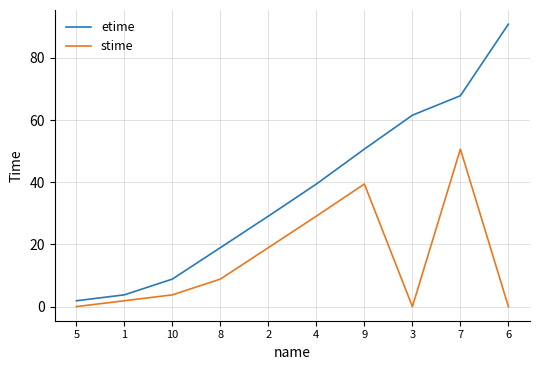

Rank the series by their maximum value, from highest to lowest.

etime, stime